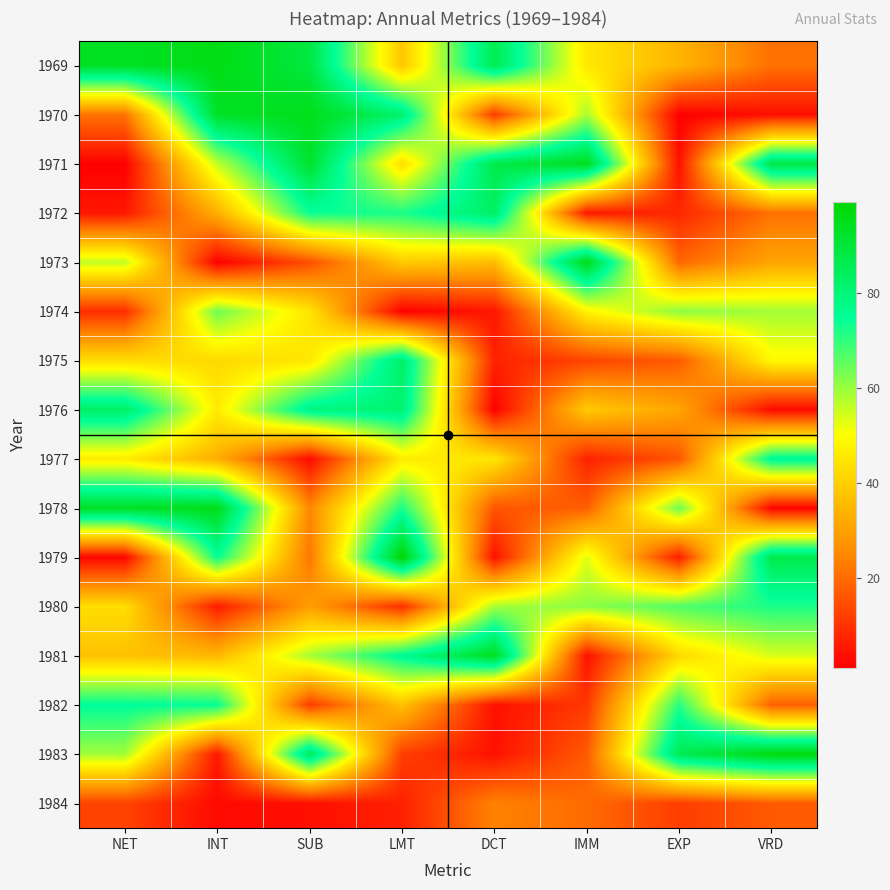

Reading right to left, transcribe all the data shown in this chart.

1969: VRD=21.0	EXP=34.2	IMM=45.5	DCT=86.2	LMT=38.2	SUB=88.7	INT=96.0	NET=93.3
1970: VRD=4.0	EXP=1.2	IMM=58.5	DCT=11.3	LMT=82.2	SUB=94.9	INT=93.0	NET=21.3
1971: VRD=88.0	EXP=4.2	IMM=94.5	DCT=87.2	LMT=43.2	SUB=91.9	INT=56.1	NET=1.3
1972: VRD=21.0	EXP=8.2	IMM=5.5	DCT=83.3	LMT=72.2	SUB=73.9	INT=33.1	NET=5.3
1973: VRD=31.0	EXP=19.2	IMM=95.6	DCT=36.2	LMT=39.2	SUB=14.9	INT=1.2	NET=56.3
1974: VRD=59.0	EXP=61.2	IMM=48.1	DCT=5.2	LMT=1.2	SUB=44.8	INT=64.2	NET=9.2
1975: VRD=49.0	EXP=17.1	IMM=13.1	DCT=7.2	LMT=83.2	SUB=45.1	INT=42.2	NET=43.2
1976: VRD=3.0	EXP=31.2	IMM=39.1	DCT=1.2	LMT=81.2	SUB=79.1	INT=46.1	NET=83.2
1977: VRD=77.0	EXP=16.1	IMM=7.1	DCT=45.2	LMT=46.2	SUB=3.1	INT=33.2	NET=46.2
1978: VRD=2.0	EXP=64.2	IMM=17.9	DCT=16.2	LMT=72.2	SUB=25.1	INT=95.2	NET=93.2
1979: VRD=87.0	EXP=6.2	IMM=53.1	DCT=4.2	LMT=99.2	SUB=21.7	INT=74.2	NET=2.3
1980: VRD=72.0	EXP=67.2	IMM=61.2	DCT=59.2	LMT=9.2	SUB=29.7	INT=6.2	NET=43.3
1981: VRD=54.0	EXP=42.2	IMM=4.2	DCT=94.2	LMT=76.2	SUB=58.6	INT=35.2	NET=37.3
1982: VRD=18.0	EXP=71.2	IMM=11.1	DCT=4.2	LMT=37.2	SUB=11.7	INT=74.3	NET=75.2
1983: VRD=97.0	EXP=86.2	IMM=17.1	DCT=4.2	LMT=12.2	SUB=85.7	INT=5.3	NET=59.3
1984: VRD=17.0	EXP=12.0	IMM=20.0	DCT=24.0	LMT=7.0	SUB=4.0	INT=3.0	NET=13.0